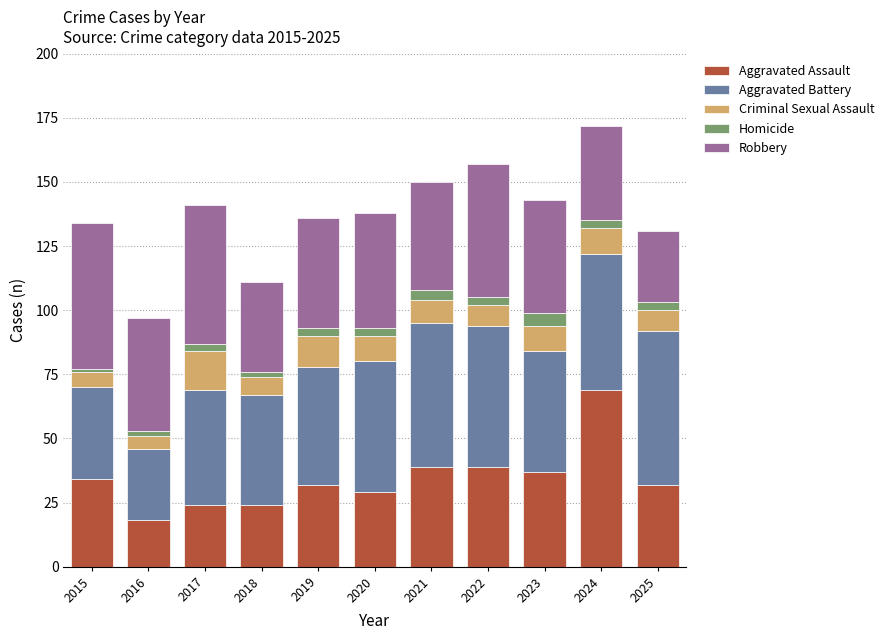

What is the maximum value for Aggravated Assault?

69